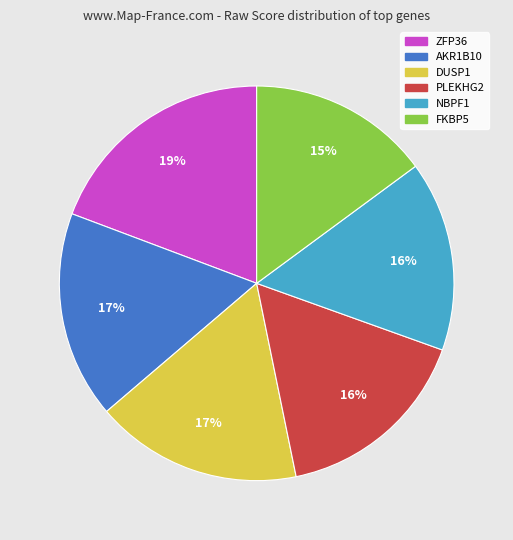

Which slice is the largest?

ZFP36